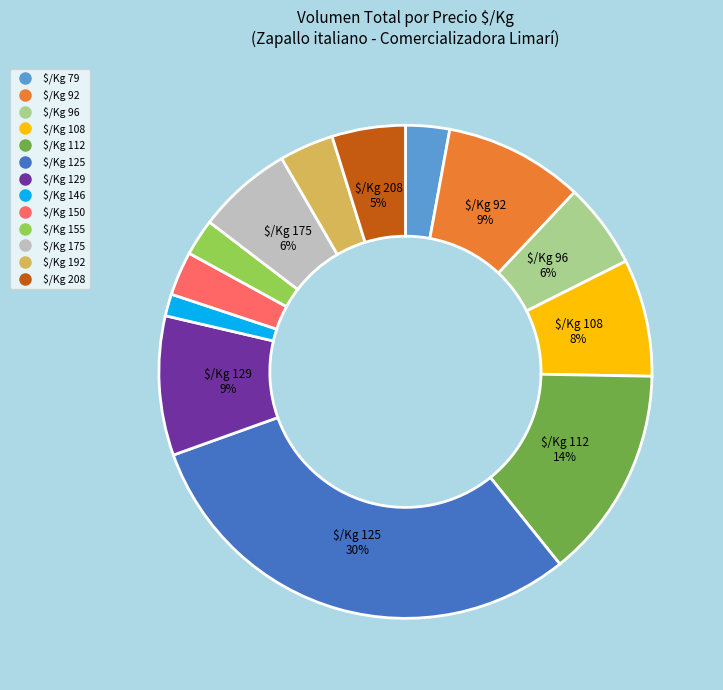

Is there any slice that represents more than half of the pie?

No